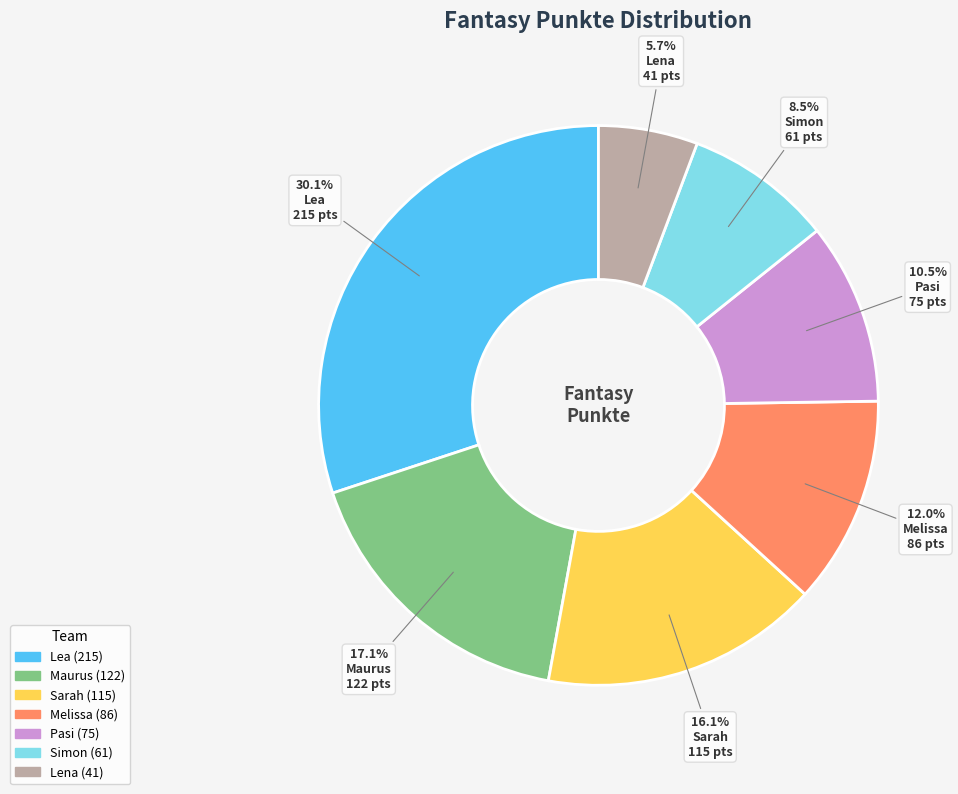

To the nearest percent, what percentage of the pie is Sarah?

16%